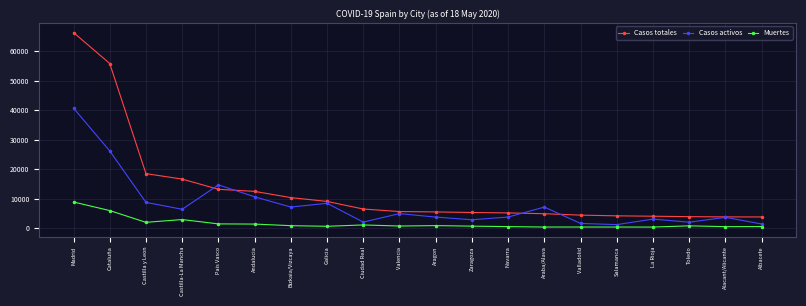

What is the total value across all series at Cataluña?

87940